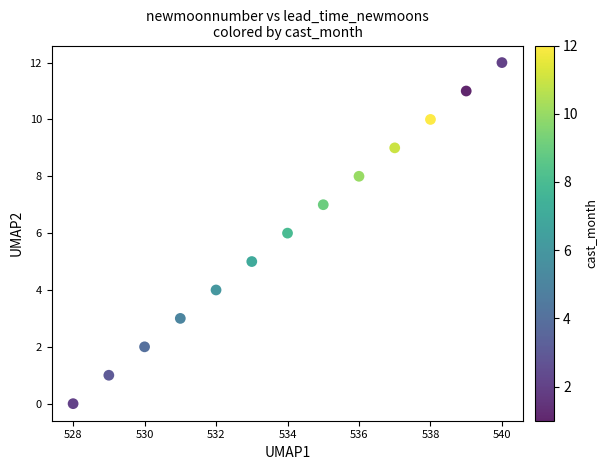

What is the range of Y values (max minus min)?

12